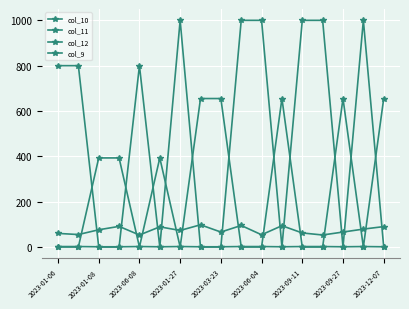

How many lines are shown in the chart?

4